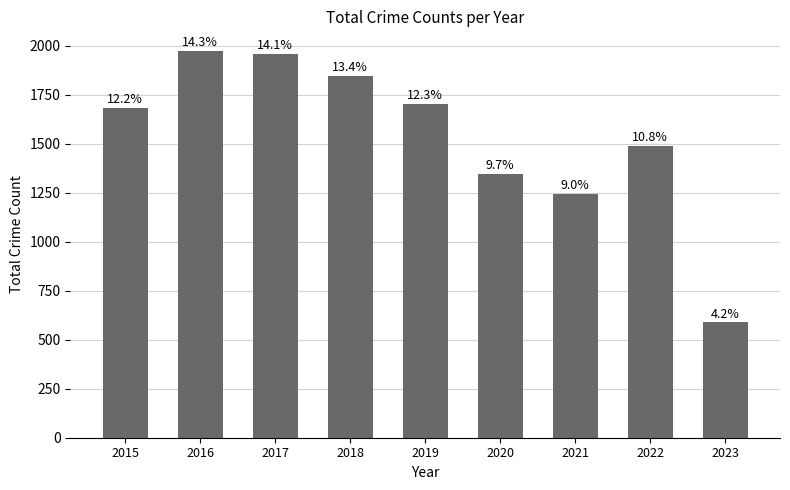

Reading right to left, transcribe all the data shown in this chart.

588	1491	1245	1348	1702	1848	1957	1975	1683